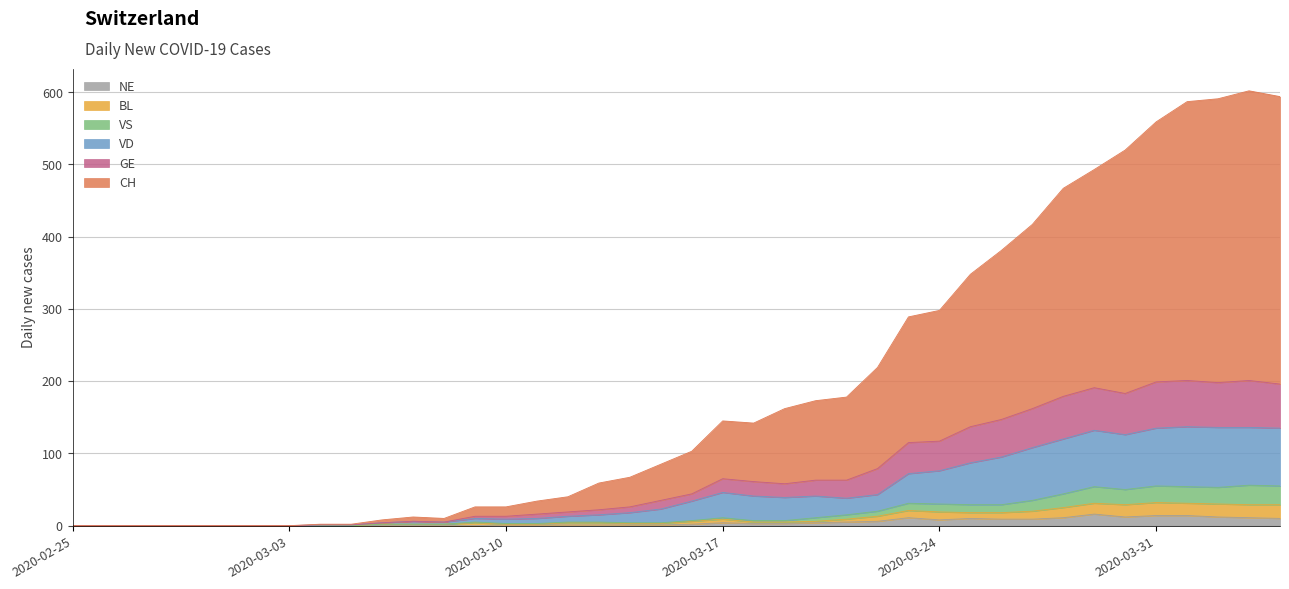

True or false: VS and NE cross at least once.

False